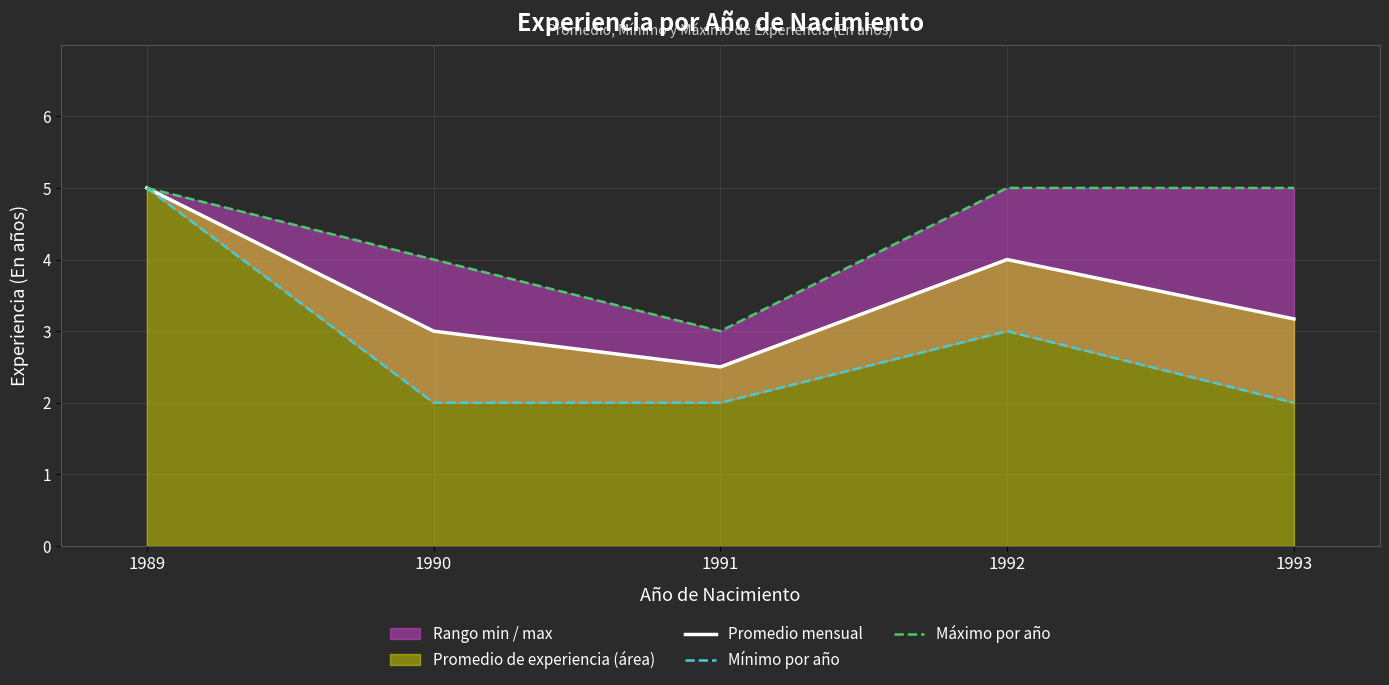

What is the minimum value shown in the chart?

2.0